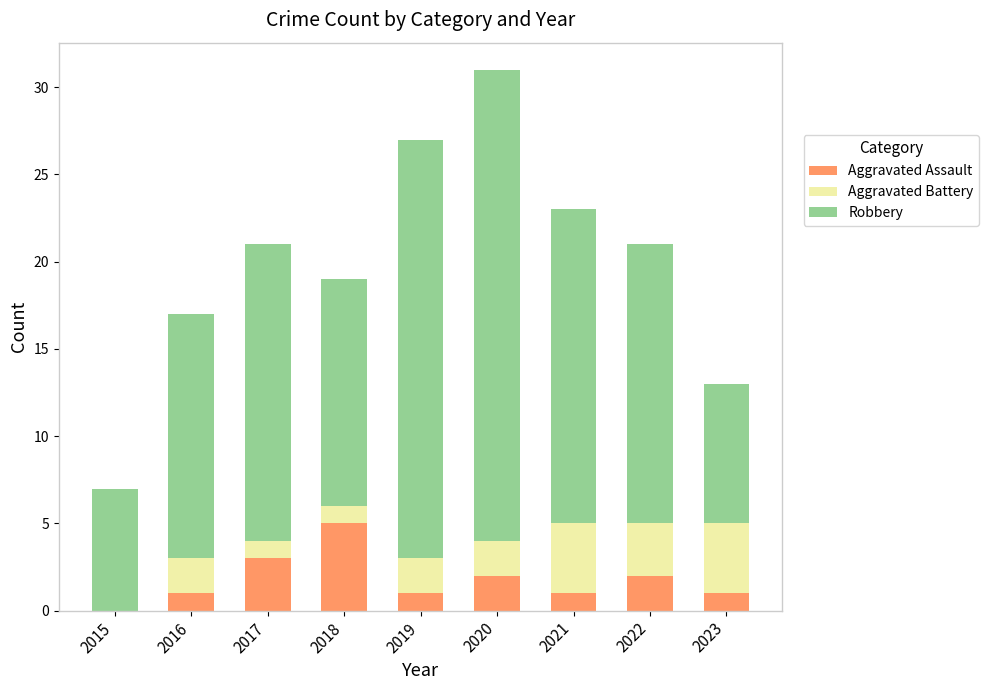

The value of Aggravated Assault at 2023 is 1. True or false?

True